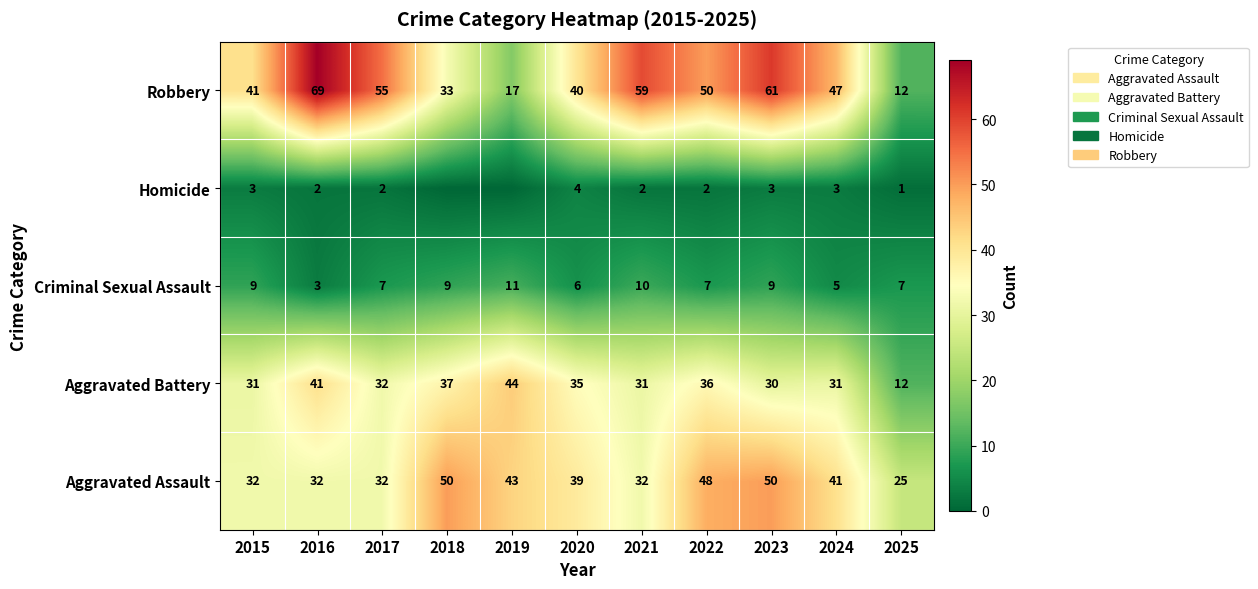

The value of Robbery at 2022 is 50. True or false?

True